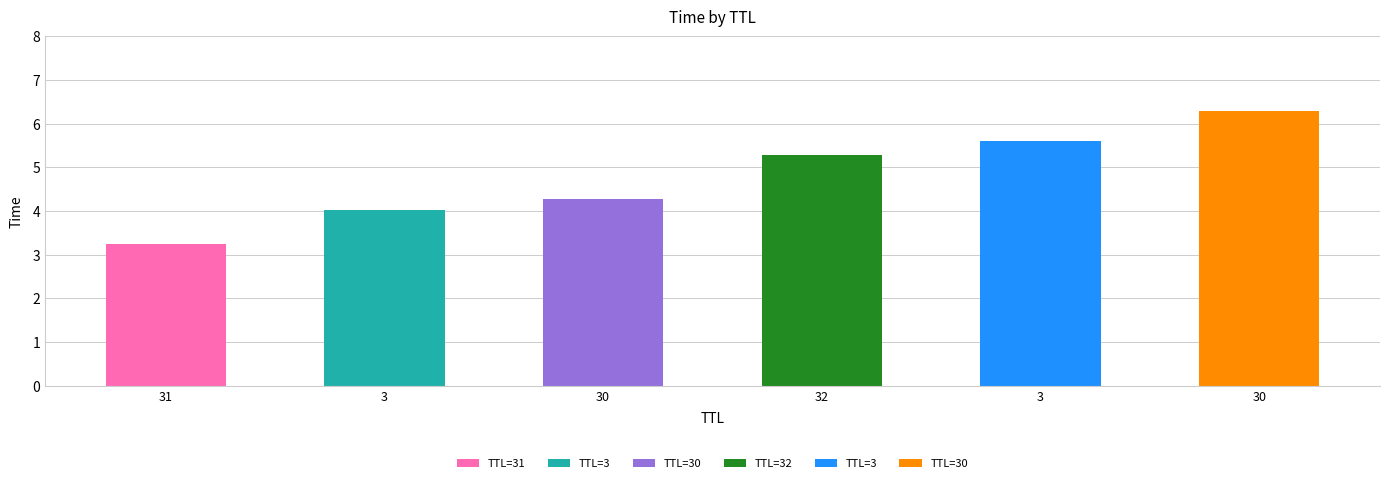

Rank the categories by value from lowest to highest.

31, 3, 30, 32, 3, 30